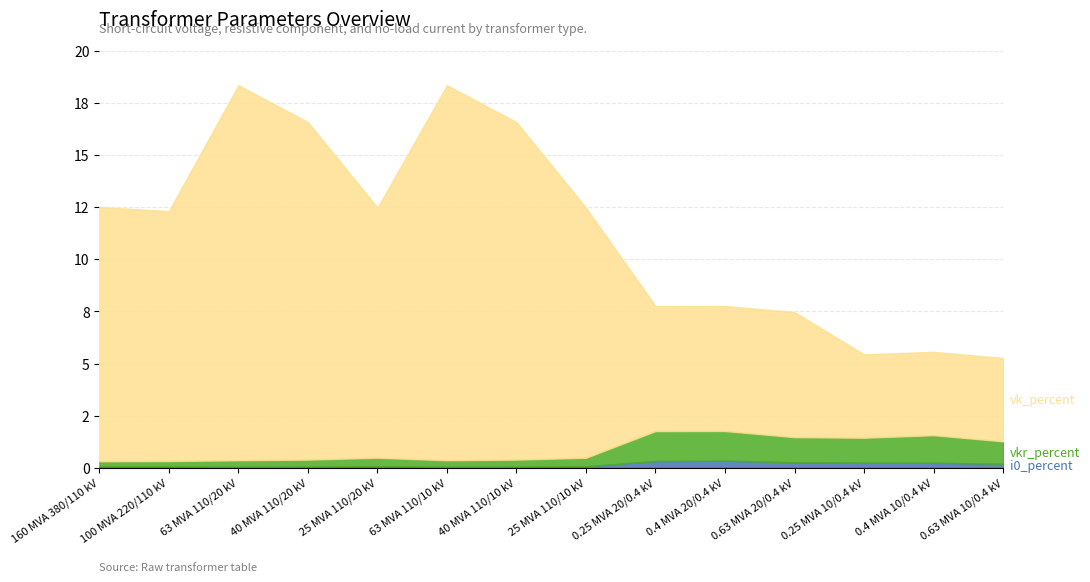

True or false: vk_percent and vkr_percent cross at least once.

False